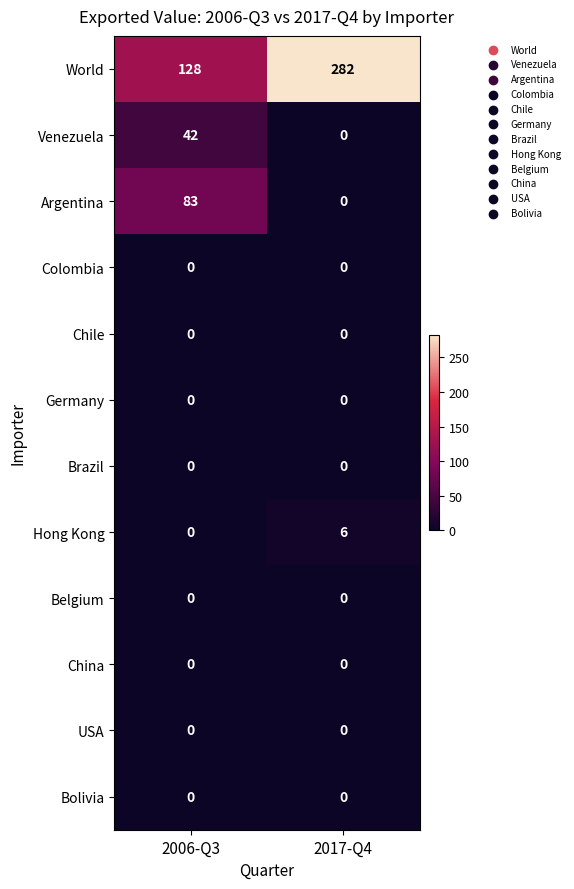

List the labels in order of Venezuela value, smallest first.

2017-Q4, 2006-Q3